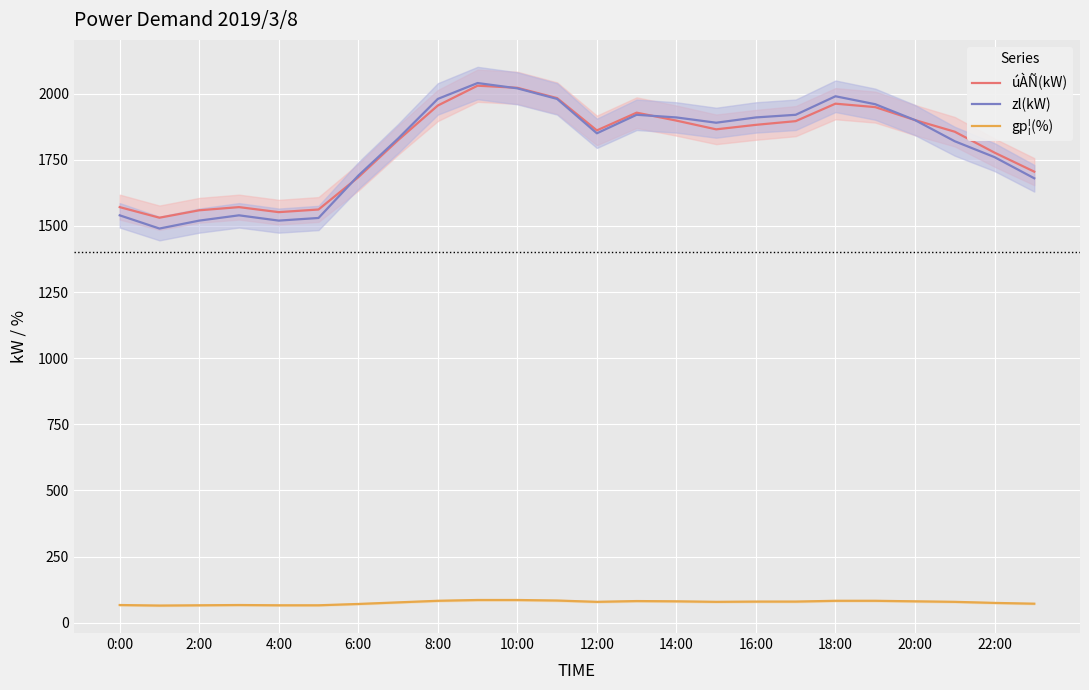

How many interior local peaks does the gp¦(%) series have?

2